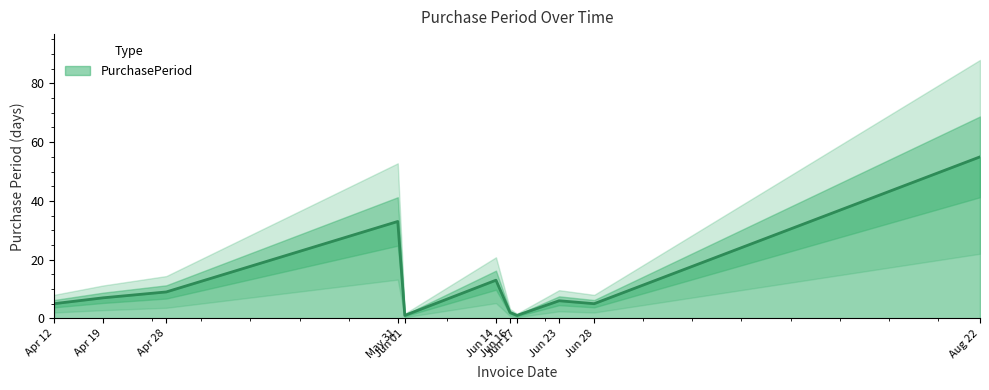

What is the highest value of the PurchasePeriod series?

55